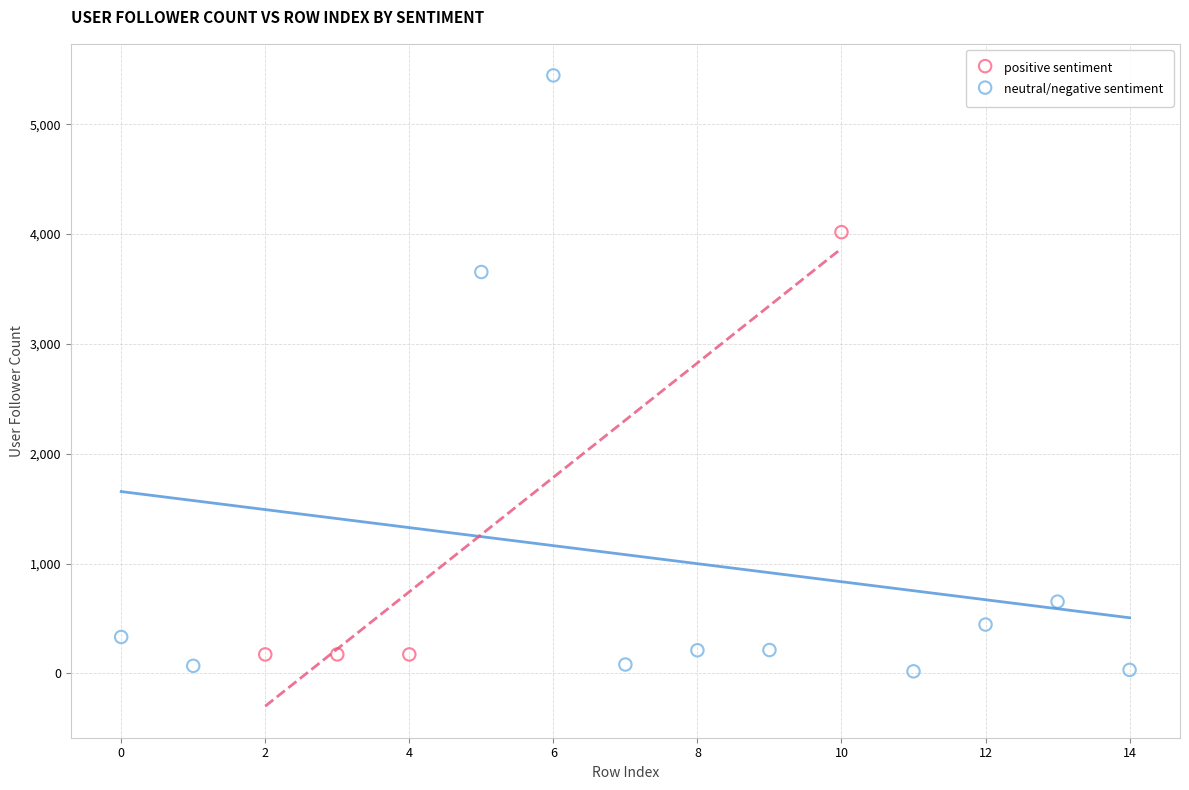

Which series has the widest spread of Y values?

neutral/negative sentiment